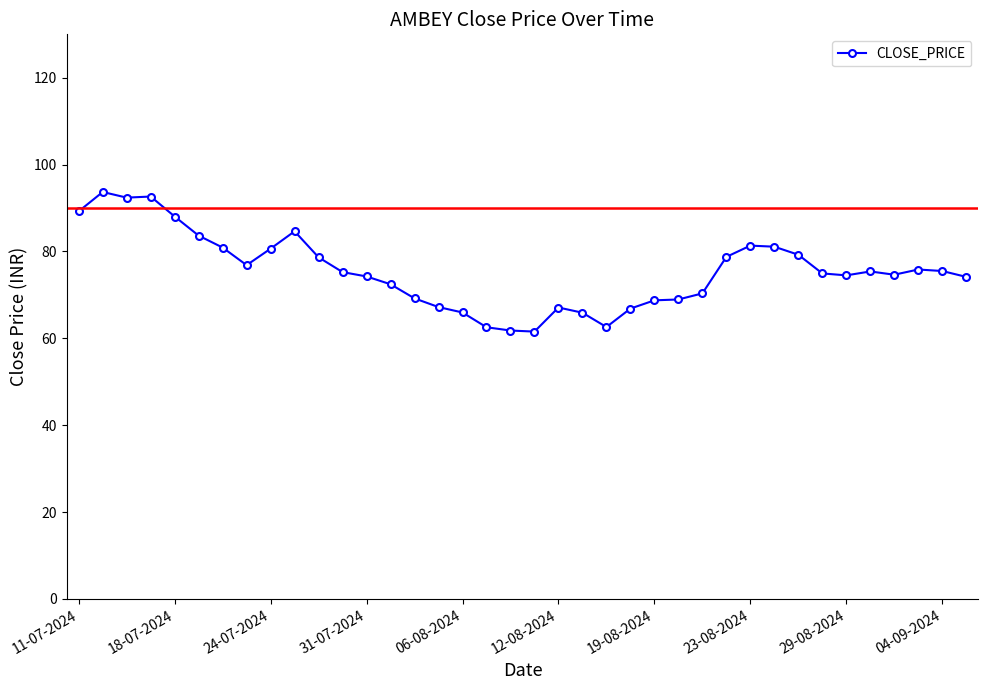

What is the difference between the maximum and second lowest values?

31.9